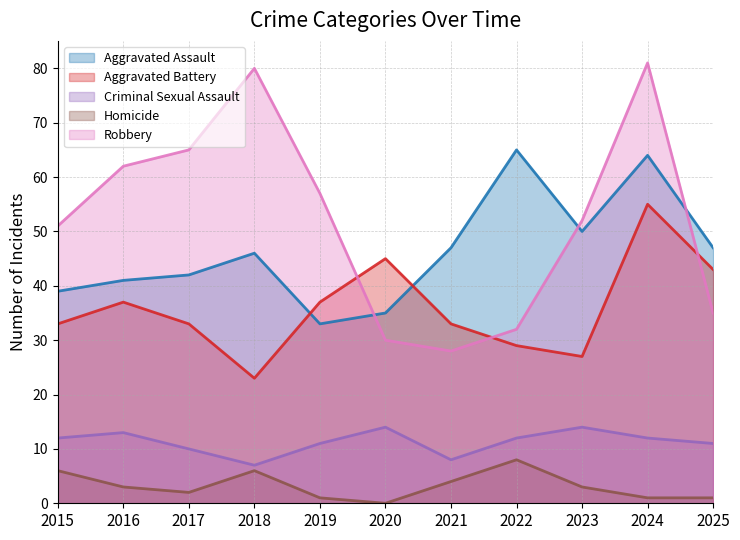

At which category does the chart reach its peak across all series?

2024